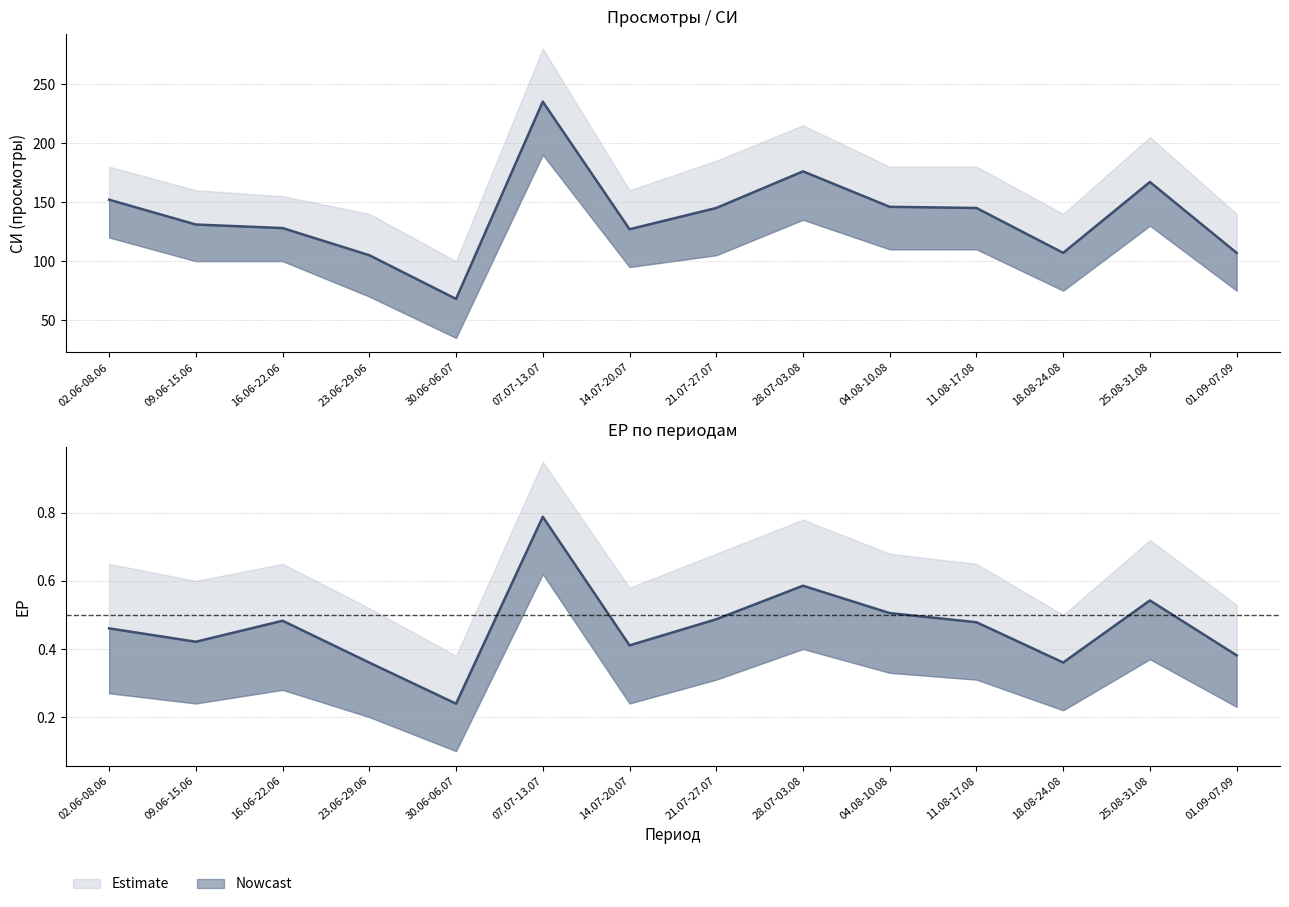

What is the label of the 7th point from the left?

14.07-20.07